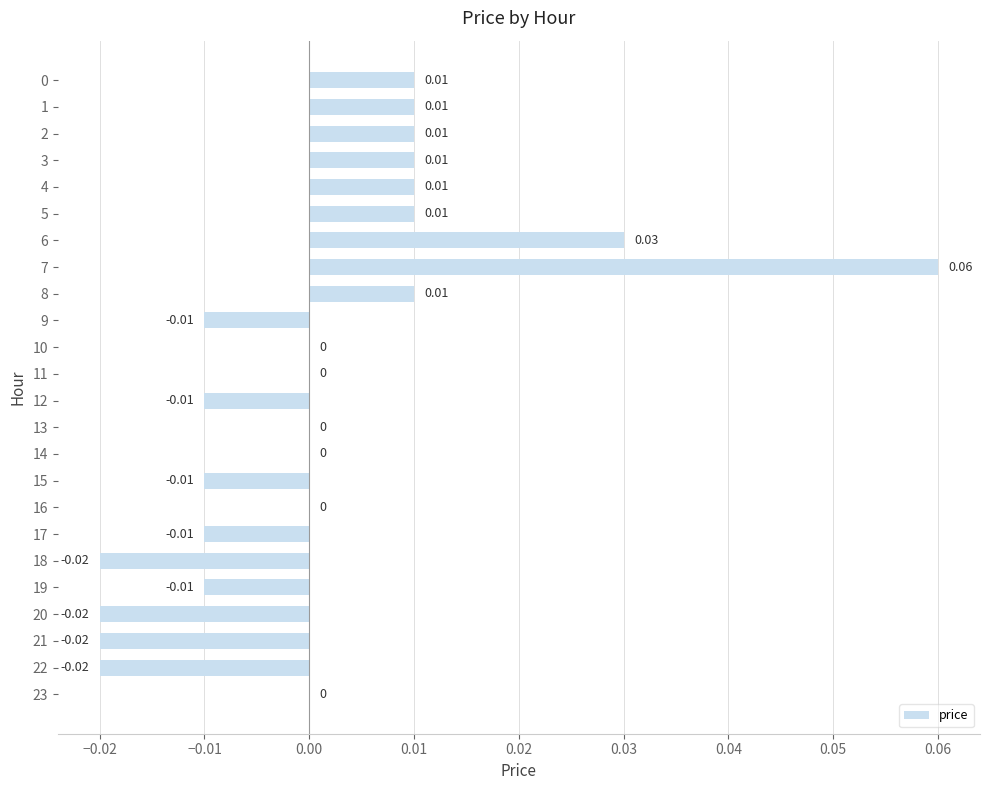

Which has a higher value, 15 or 3?

3